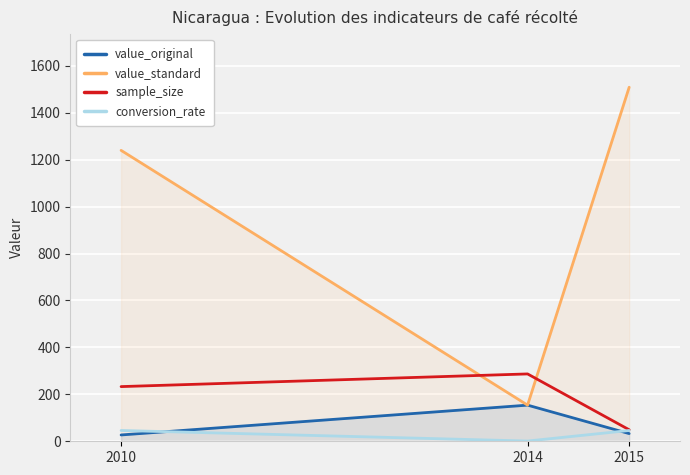

What is the sum of all sample_size values?

569.0